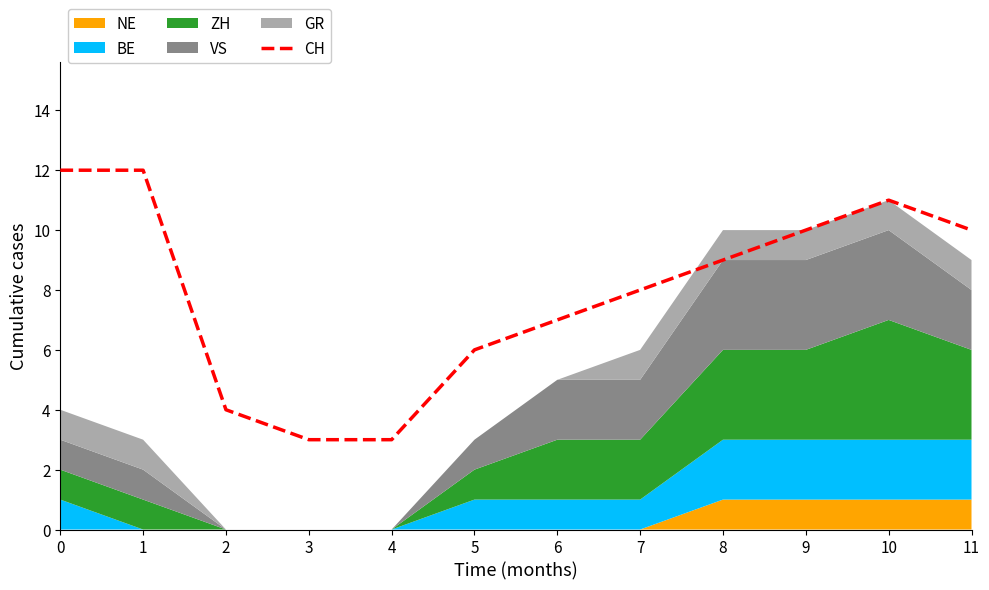

What is the difference between the second highest and minimum values?

9